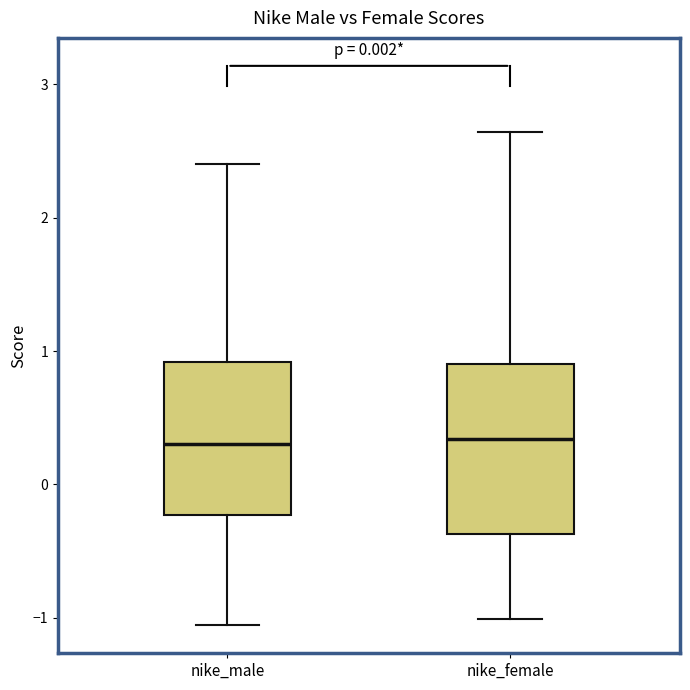

Reading left to right, read every box against the y-axis: the position of its median line, the range the box covers, and the ends of its whiskers. The values are not printed on the chart, so give them approximately, as read against the axis.

nike_male: median 0.3, box -0.2 to 0.9, whiskers -1.1 to 2.4
nike_female: median 0.3, box -0.4 to 0.9, whiskers -1.0 to 2.6